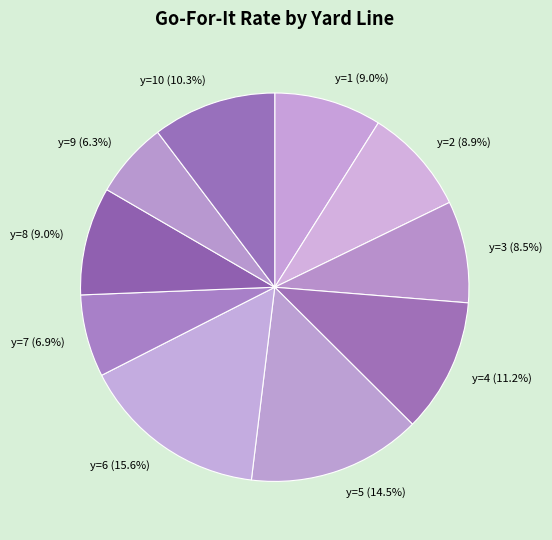

To the nearest percent, what portion does y=9 represent?

6%